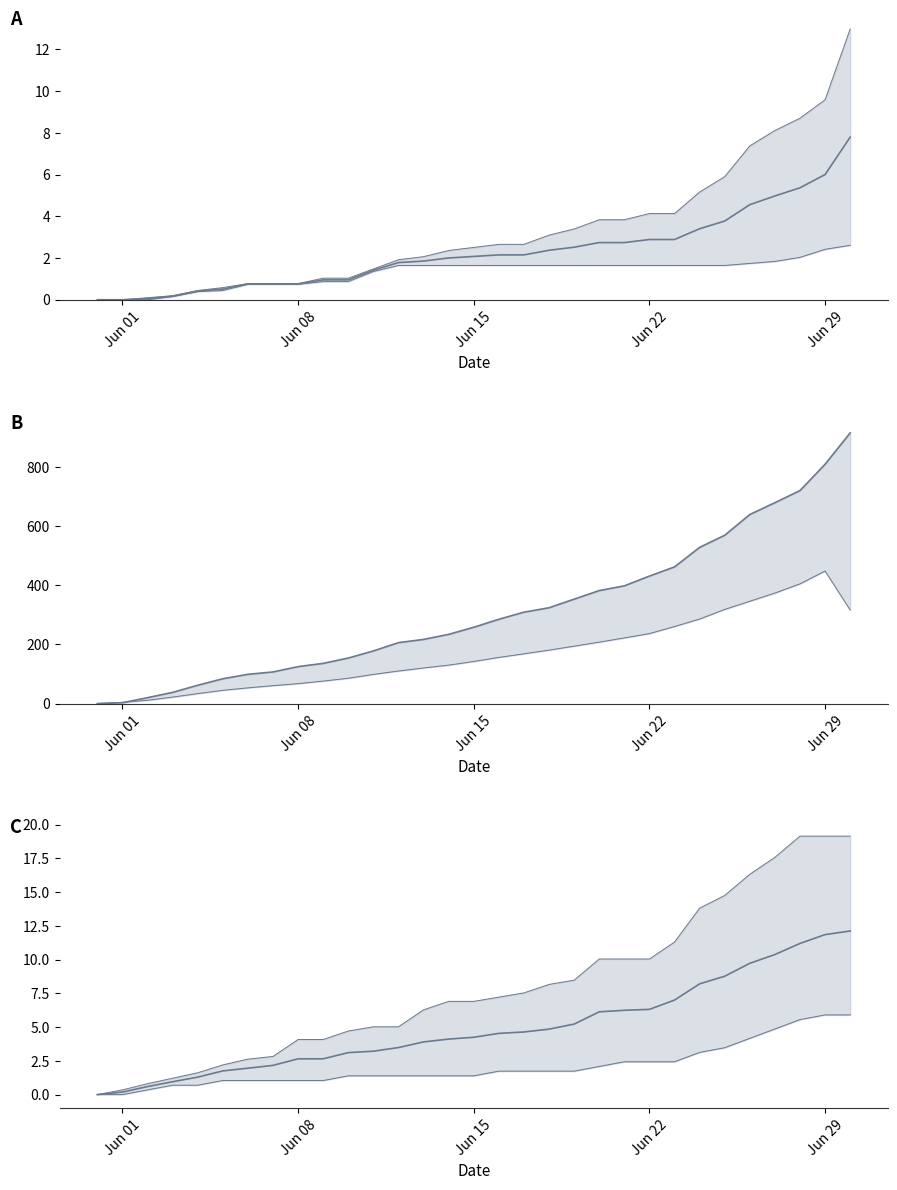

Is the value of GE_pc at 13 greater than the value of BL_pc at 6?

Yes